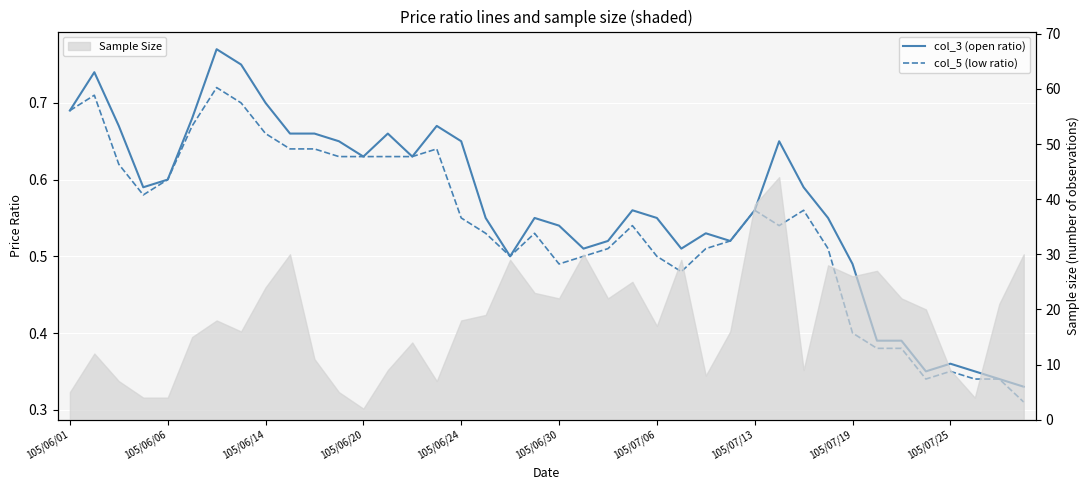

True or false: col_5 (low ratio) has a value of 0.9 at 23.

False